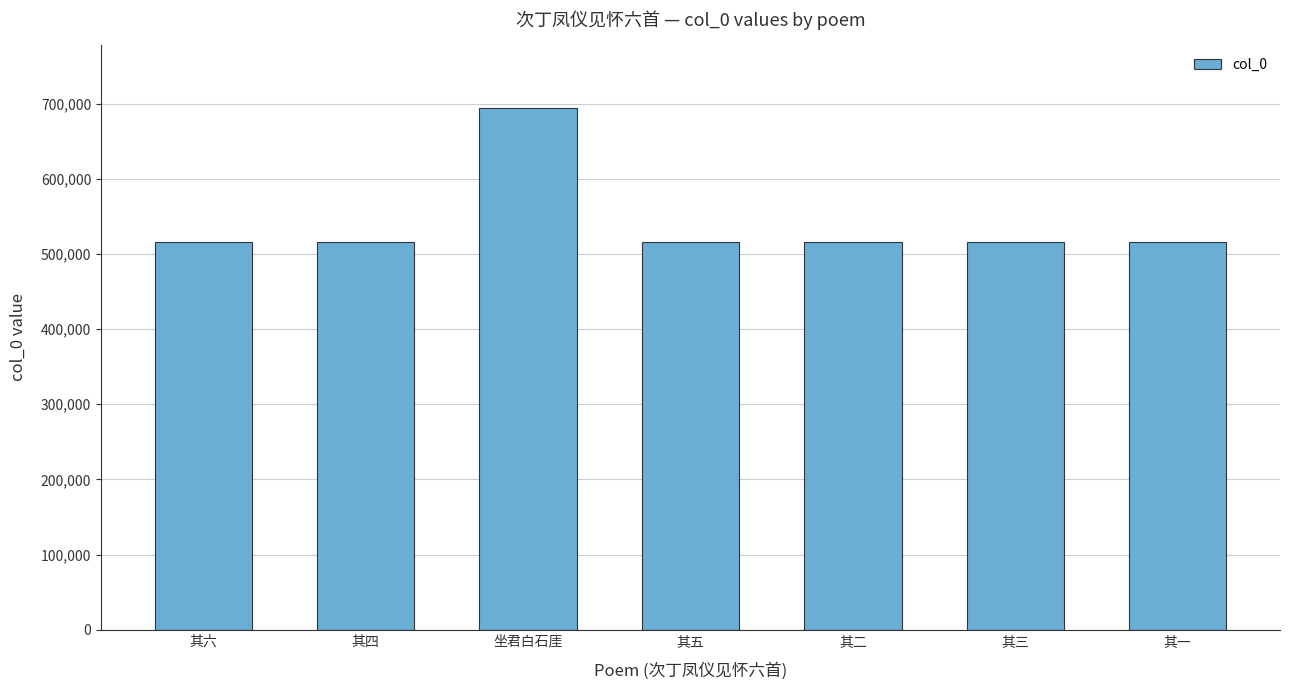

How many data points are less than 516160?

3